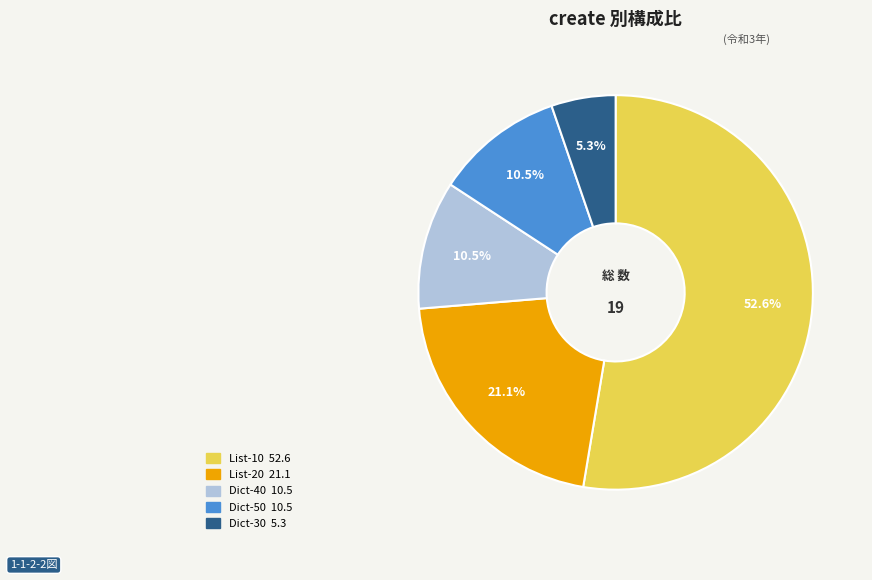

How many segments does this pie chart have?

5